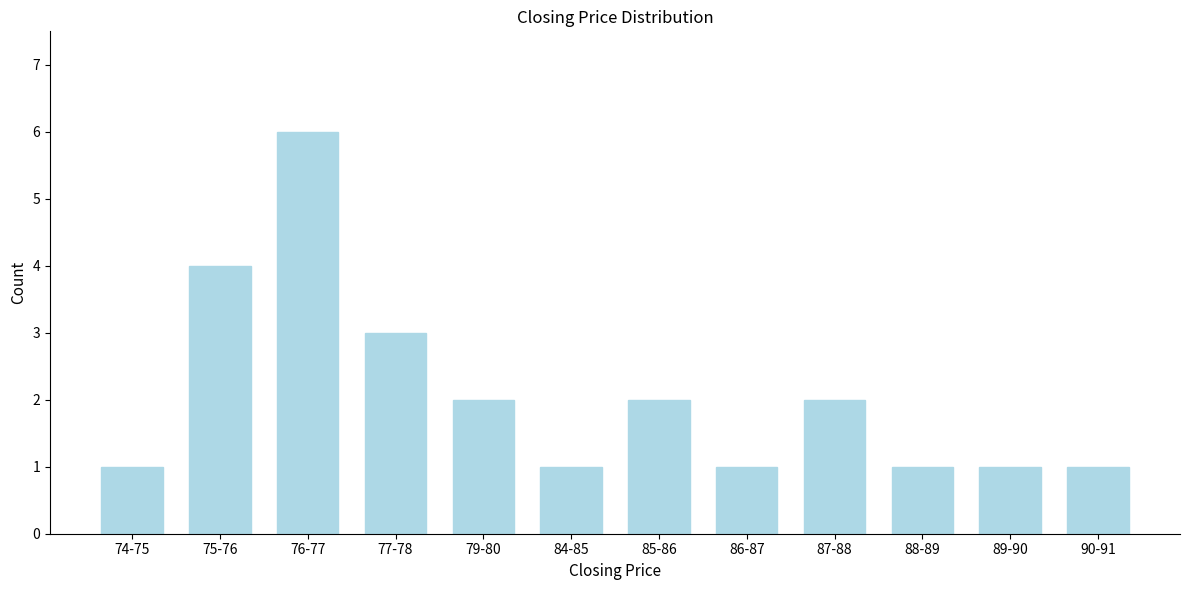

Reading left to right, transcribe all the data shown in this chart.

74-75=1	75-76=4	76-77=6	77-78=3	79-80=2	84-85=1	85-86=2	86-87=1	87-88=2	88-89=1	89-90=1	90-91=1